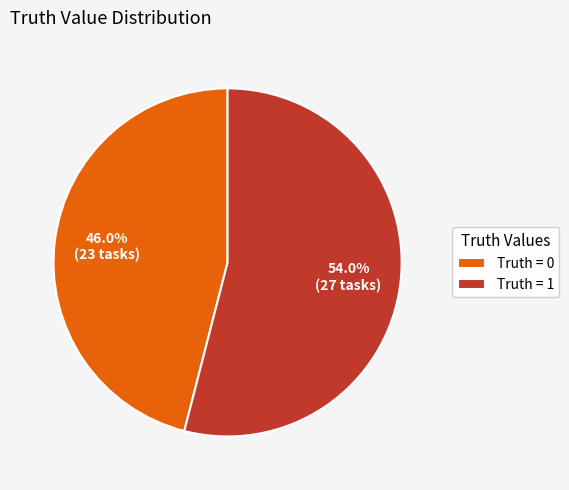

What is the largest slice in the pie chart?

Truth = 1